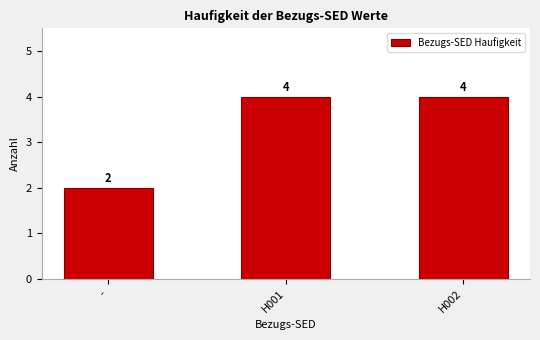

What is the change in value from - to H002?

+2